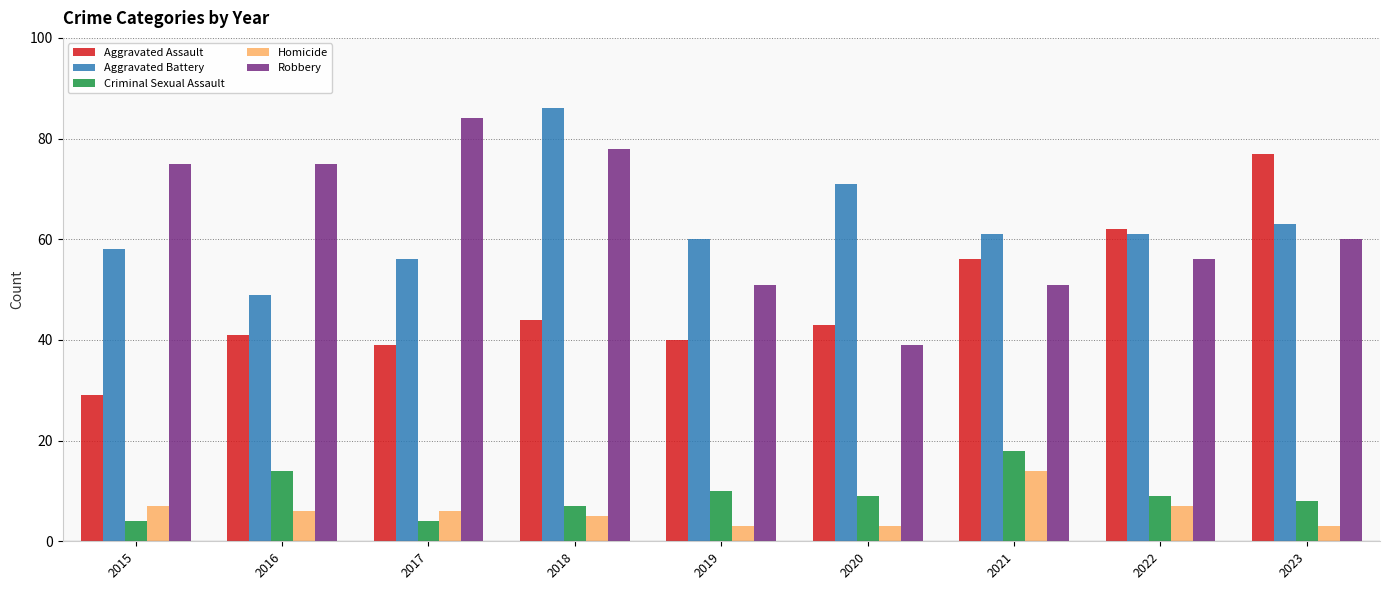

What is the sum of all Homicide values?

54